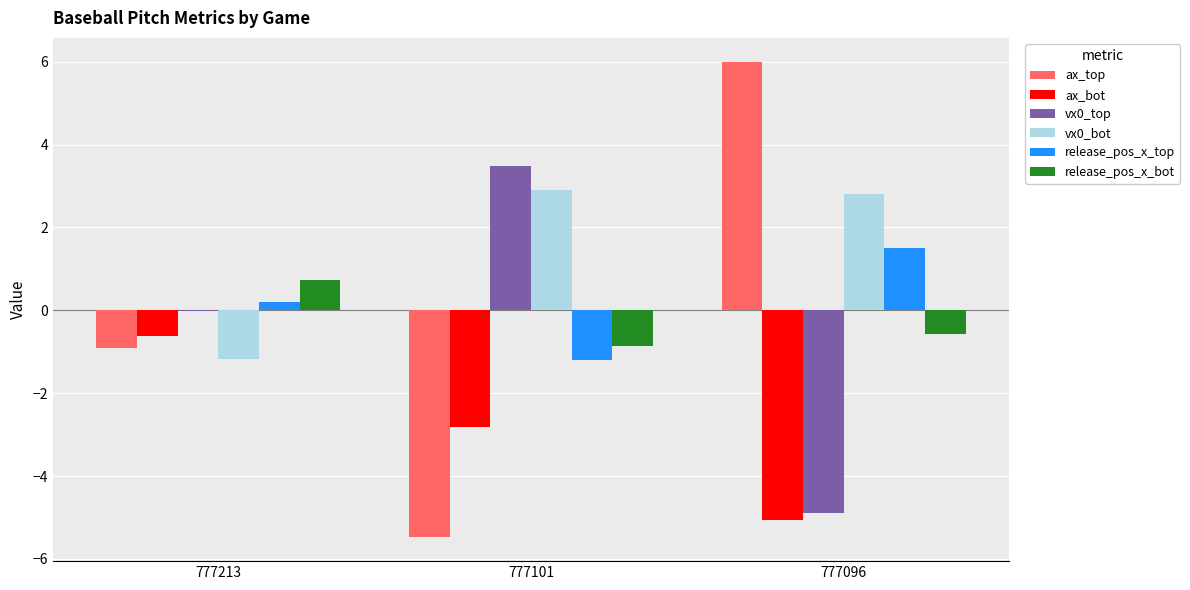

How many values in the vx0_bot series exceed 2?

2